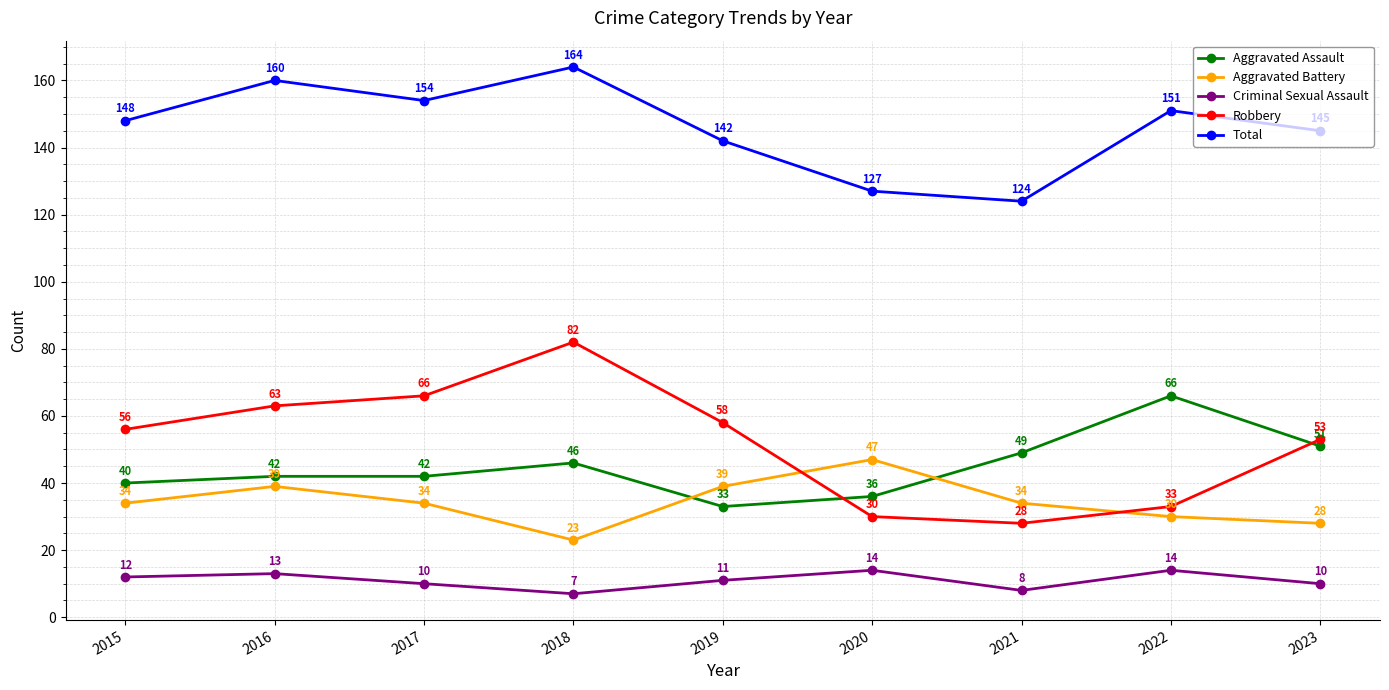

Is the value of Aggravated Assault at 2022 greater than the value of Aggravated Battery at 2018?

Yes